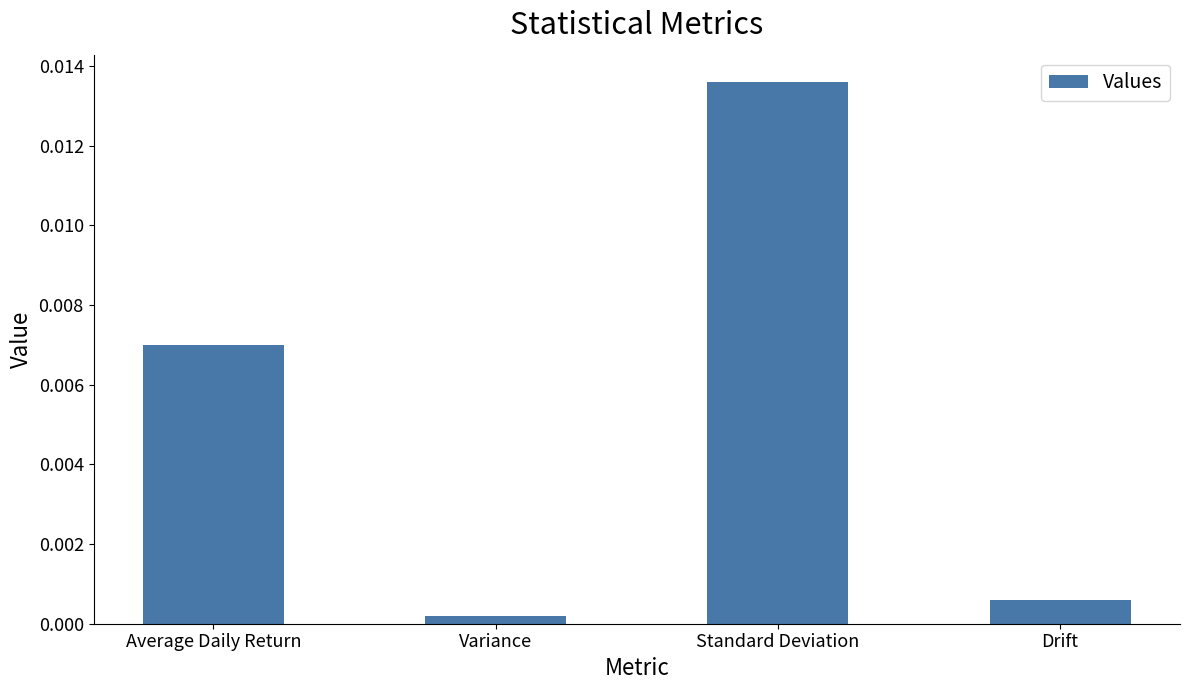

How many data points does each series have?

4